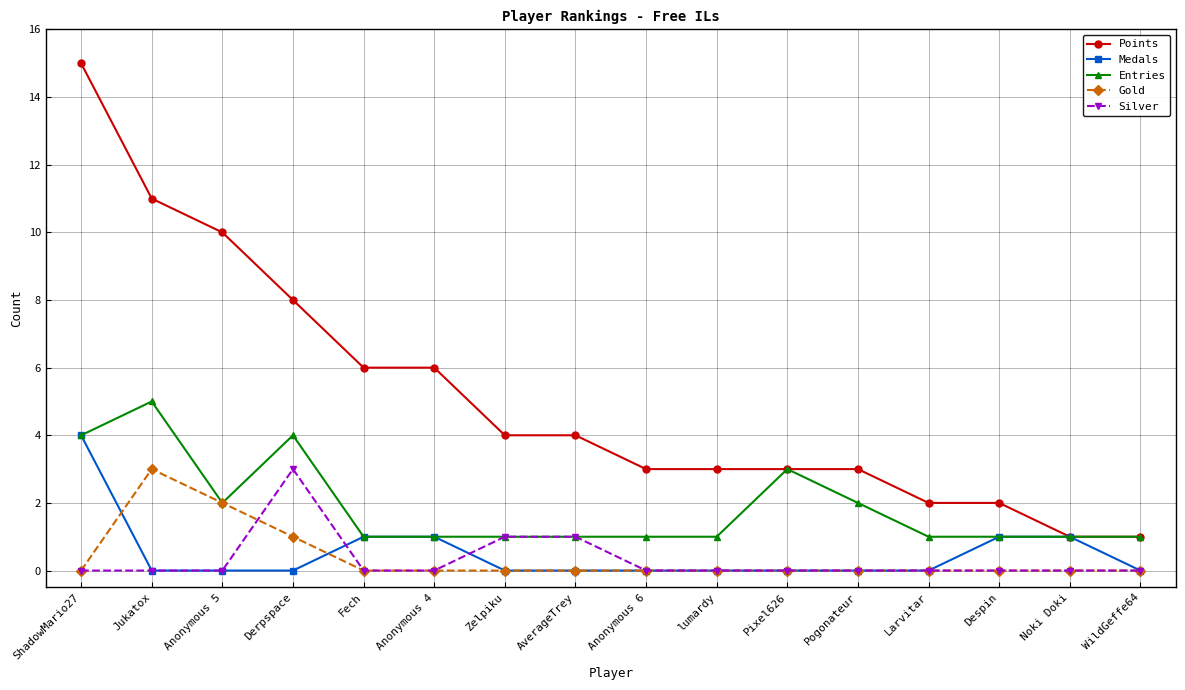

The Silver series shows -2 at Pogonateur. True or false?

False